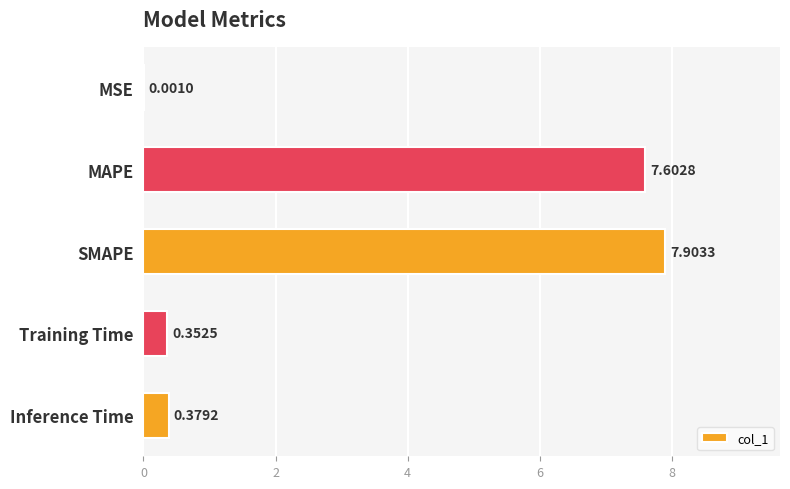

What is the change in value from MAPE to SMAPE?

+0.3